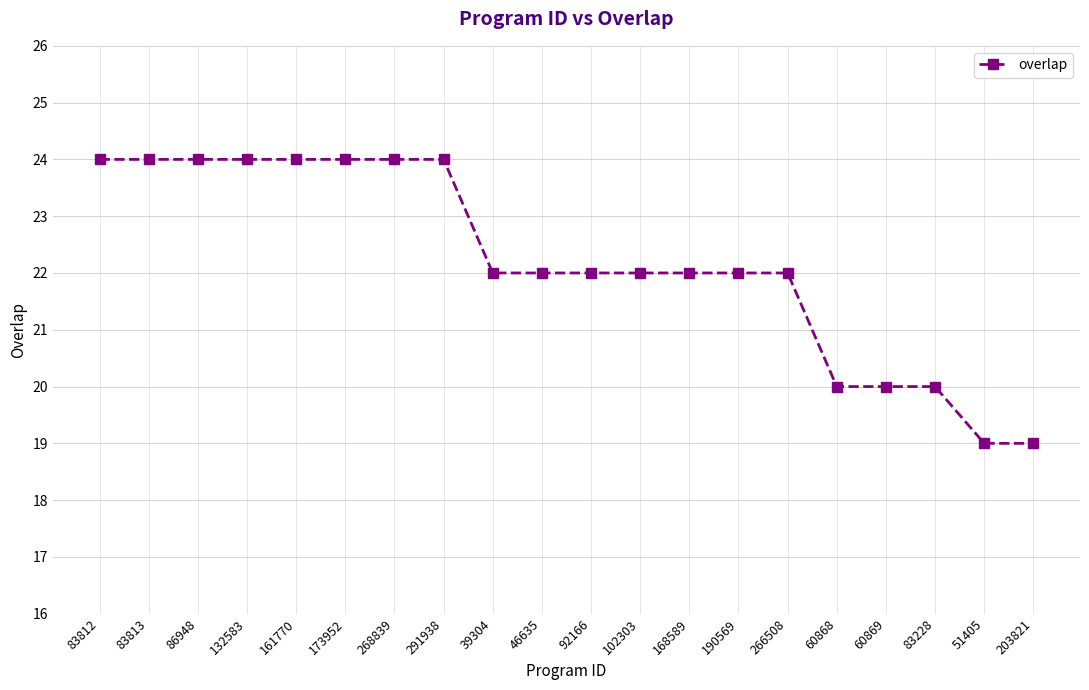

What is the sum of all values?

444